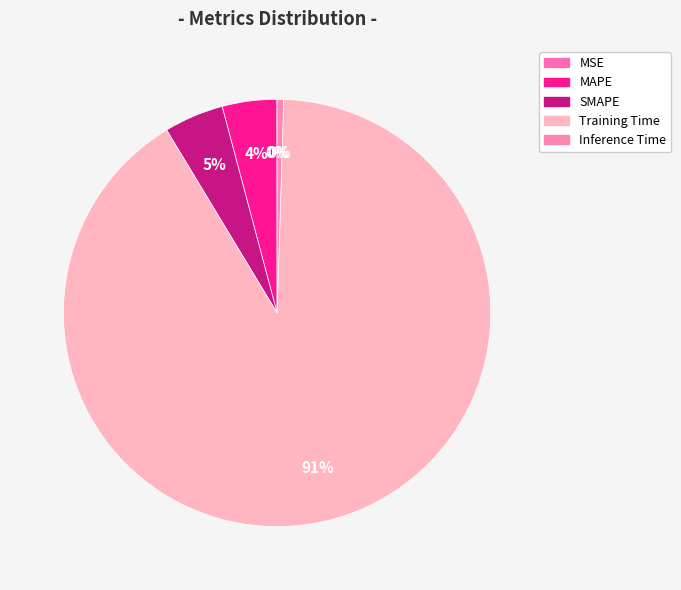

To the nearest percent, what is the difference between the largest and smallest slice percentages?

91%